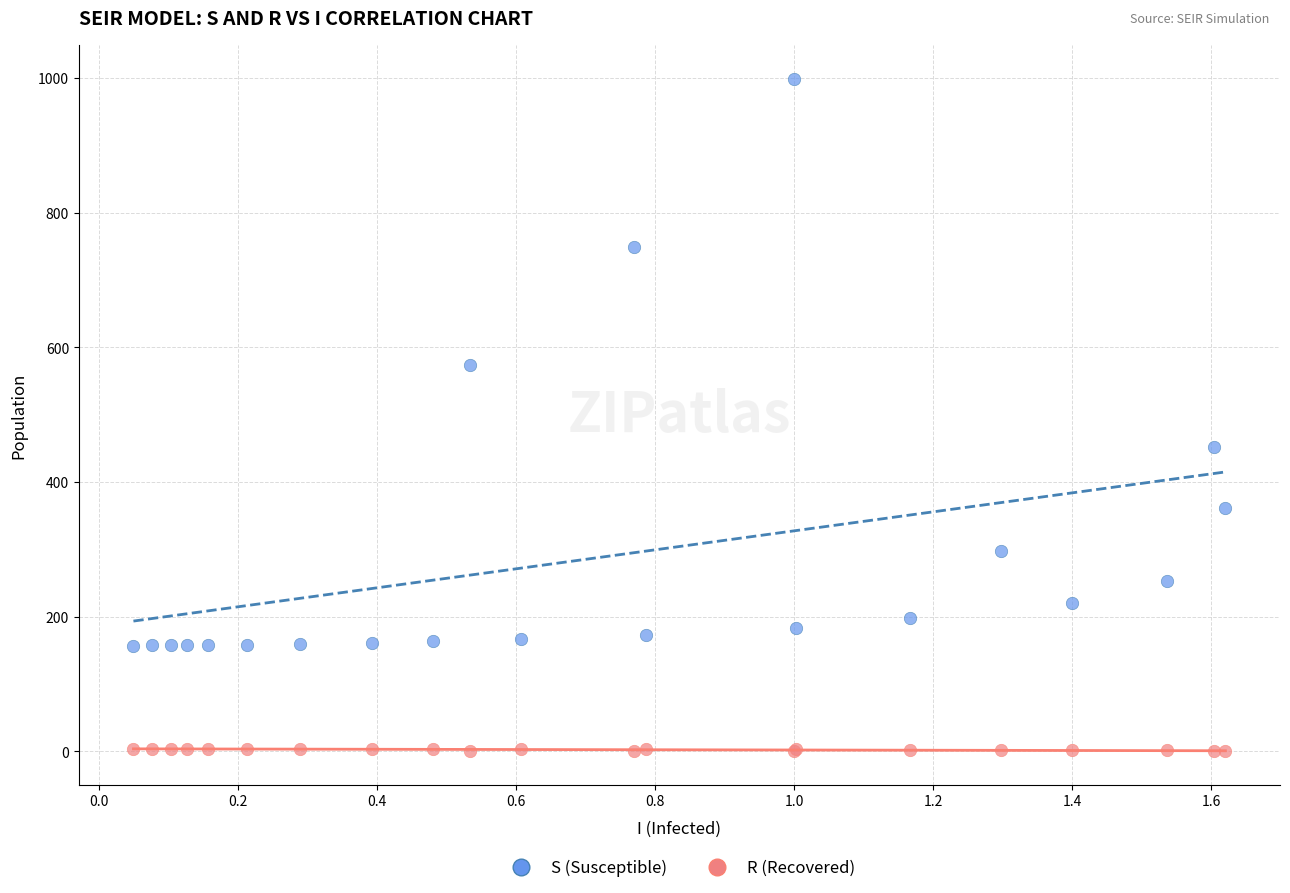

Which series reaches the minimum Y coordinate?

R (Recovered)